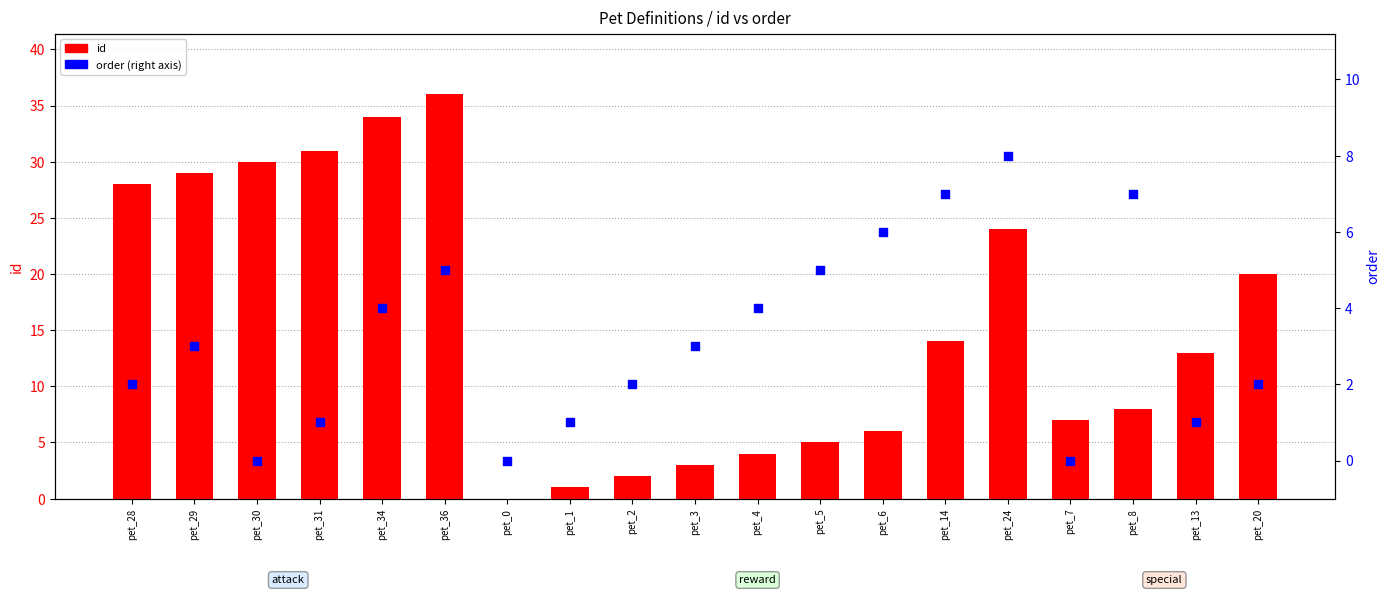

What are all the series names shown in the legend?

id, order